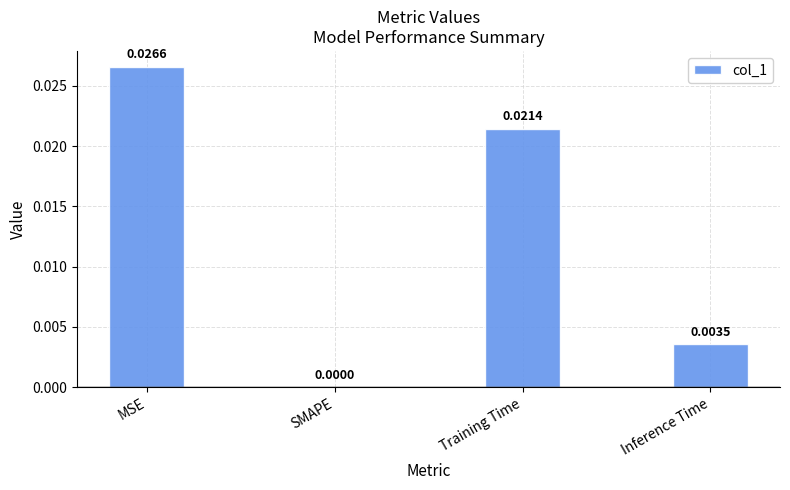

Which has a higher value, SMAPE or Training Time?

Training Time